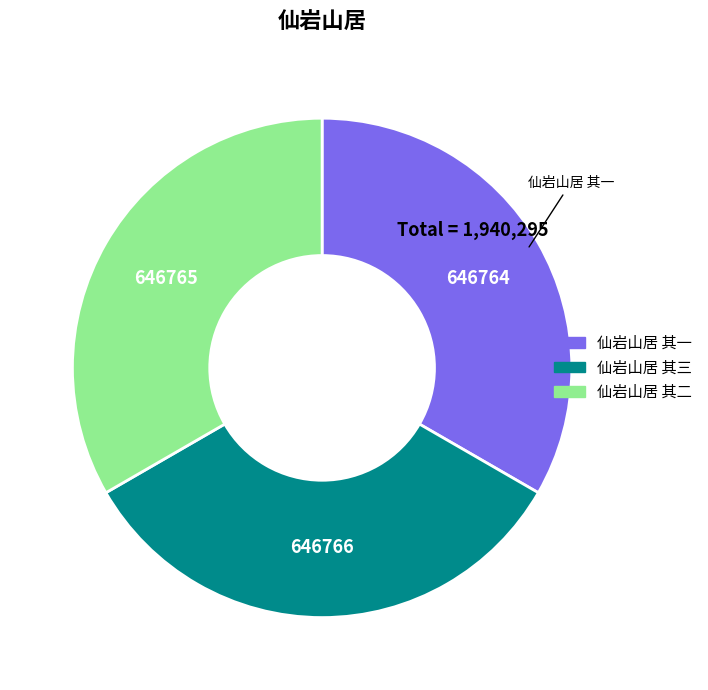

Approximately how many times larger is the value at 仙岩山居 其一 compared to 仙岩山居 其三?

1.0